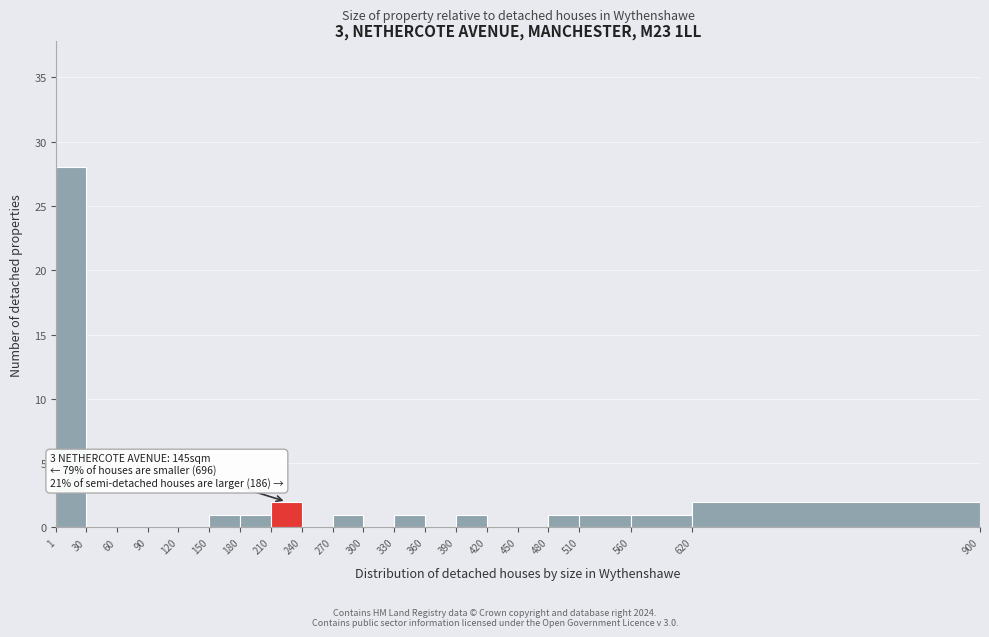

Over which range of the x-axis is the bar tallest?

1 to 30